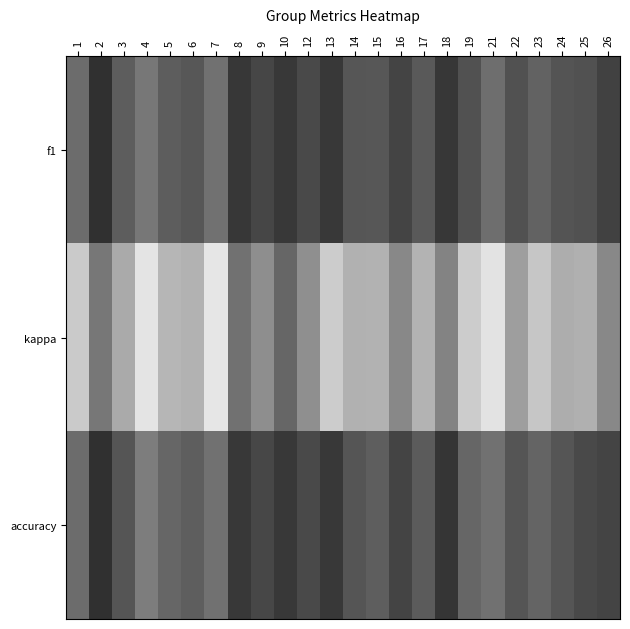

Between 1 and 5, which series saw the biggest shift?

kappa